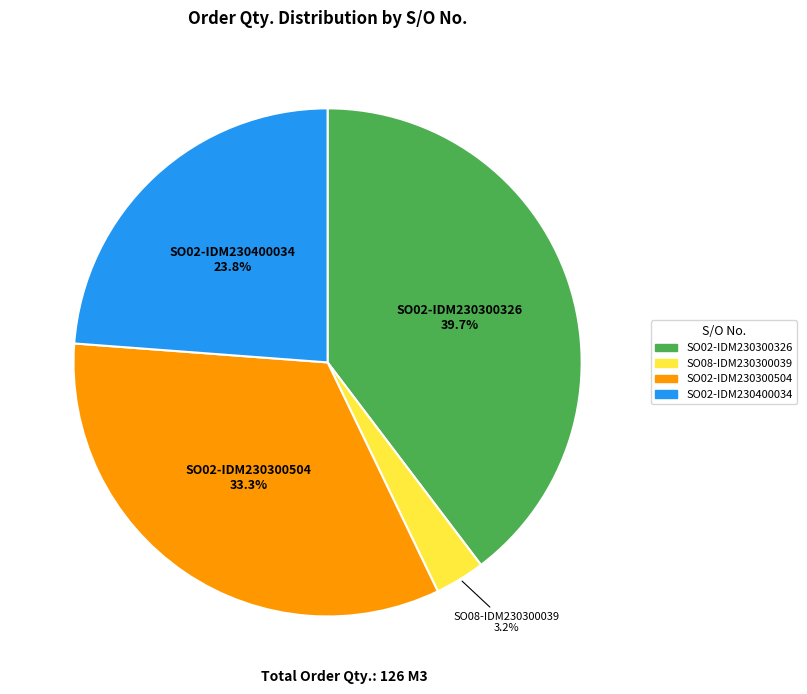

Which has a higher value, SO02-IDM230300326 39.7% or SO02-IDM230300504 33.3%?

SO02-IDM230300326 39.7%